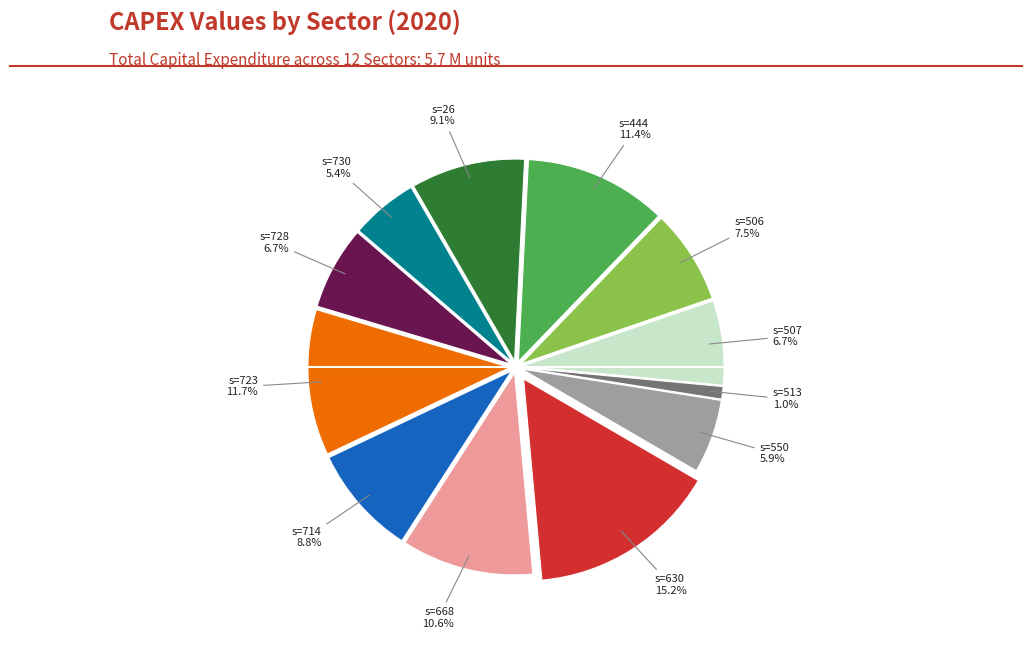

Does any single category account for the majority?

No